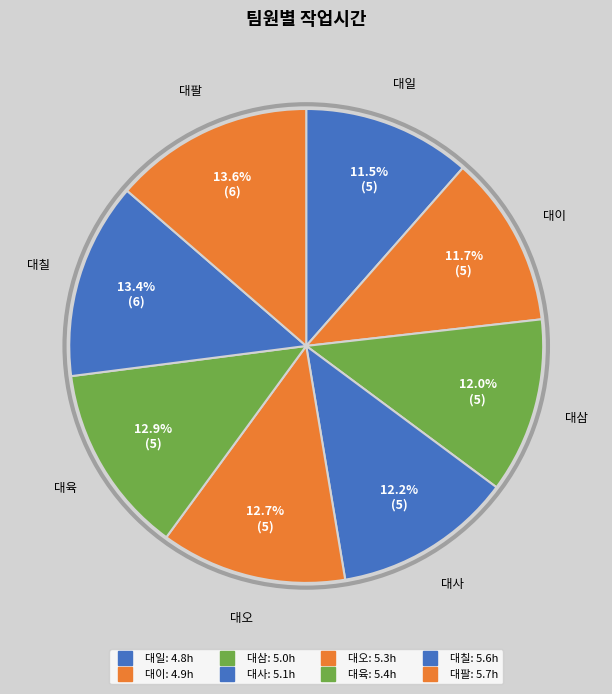

To the nearest percent, what portion does 대팔 represent?

14%